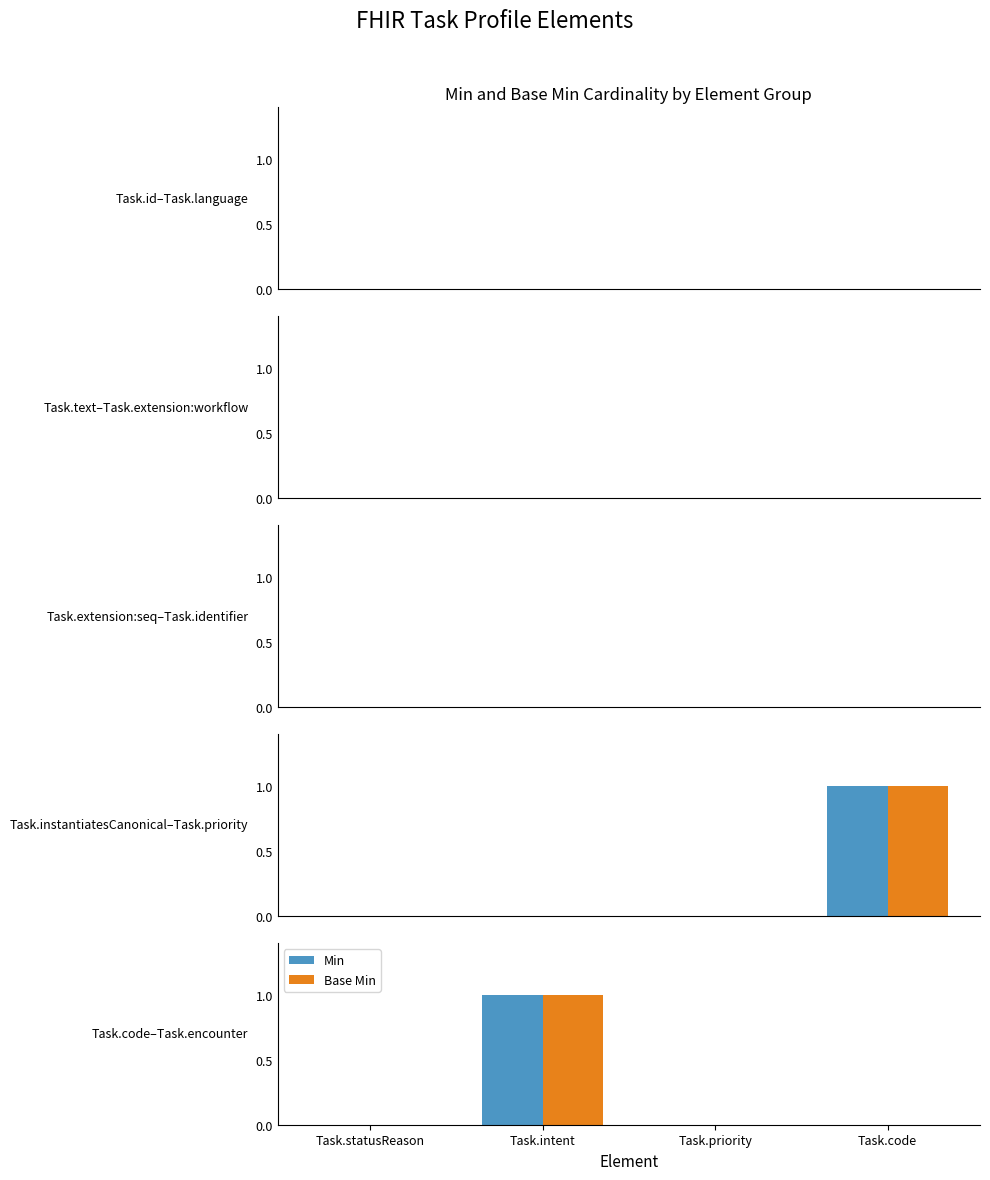

Reading left to right, what are all the values shown in this chart?

Min: Task.statusReason=0	Task.intent=1	Task.priority=0	Task.code=0
Base Min: Task.statusReason=0	Task.intent=1	Task.priority=0	Task.code=0